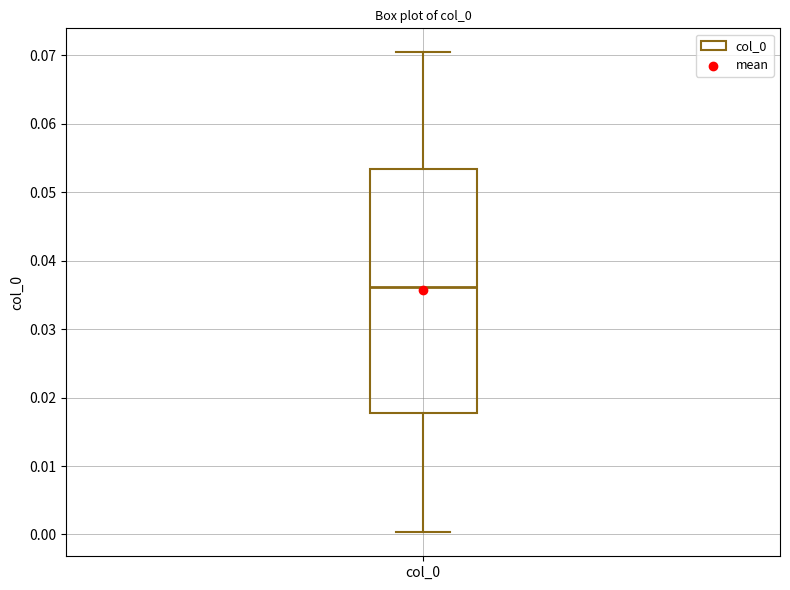

Transcribe this box plot: give where the median line is, the range the box spans, and where the two whiskers end, as read against the y-axis. The values are not printed on the chart, so give them approximately, as read against the axis.

median 0.036, box 0.018 to 0.053, whiskers 0.000 to 0.070